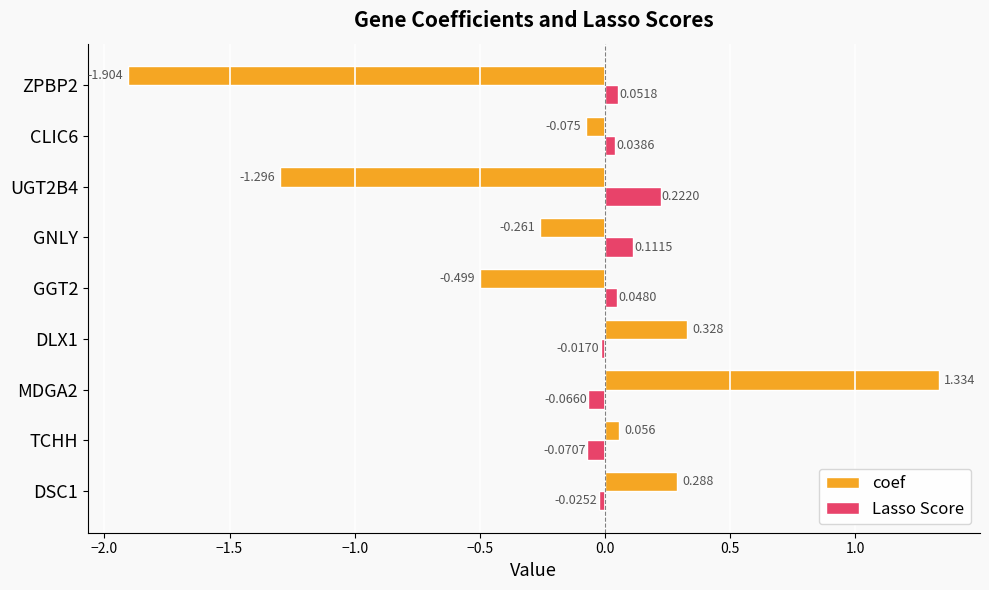

Rank the series by their maximum value, from highest to lowest.

coef, Lasso Score